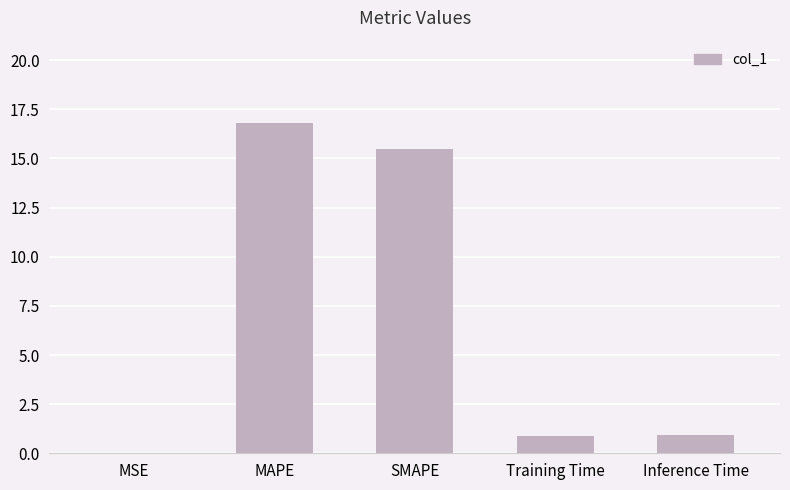

Count the number of categories in the chart.

5